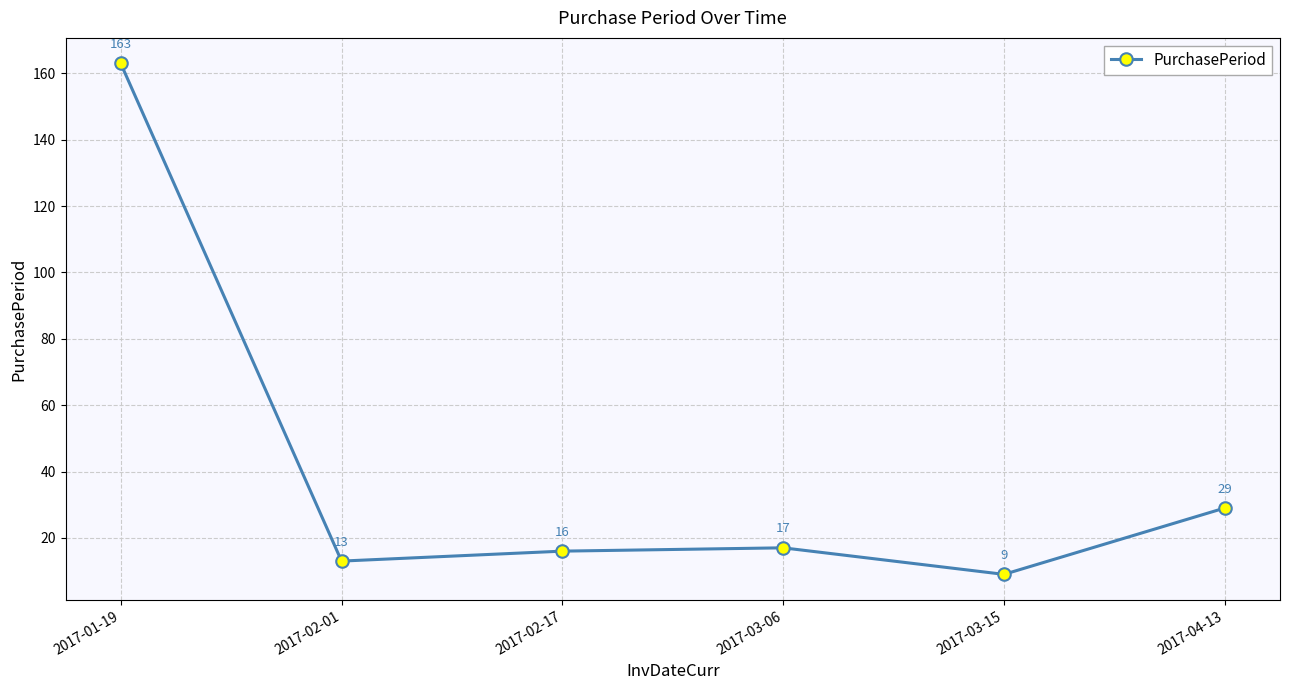

Rank the categories by value from lowest to highest.

2017-03-15, 2017-02-01, 2017-02-17, 2017-03-06, 2017-04-13, 2017-01-19